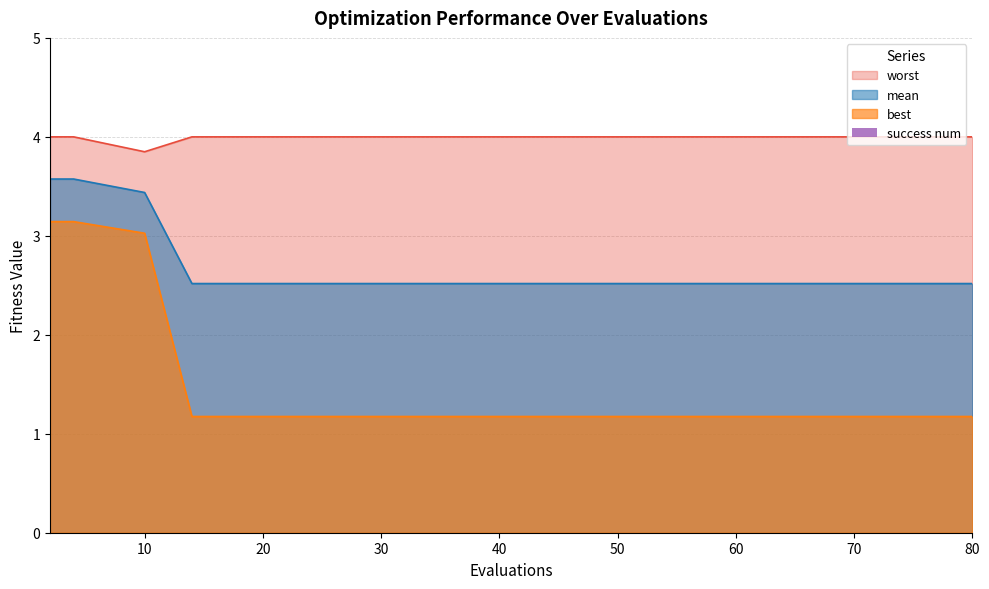

Reading left to right, extract all data points from this chart.

mean: 2=3.6	4=3.6	10=3.4	14=2.5	20=2.5	26=2.5	32=2.5	38=2.5	44=2.5	50=2.5	56=2.5	61=2.5	66=2.5	70=2.5	72=2.5	80=2.5
best: 2=3.1	4=3.1	10=3.0	14=1.2	20=1.2	26=1.2	32=1.2	38=1.2	44=1.2	50=1.2	56=1.2	61=1.2	66=1.2	70=1.2	72=1.2	80=1.2
worst: 2=4.0	4=4.0	10=3.8	14=4.0	20=4.0	26=4.0	32=4.0	38=4.0	44=4.0	50=4.0	56=4.0	61=4.0	66=4.0	70=4.0	72=4.0	80=4.0